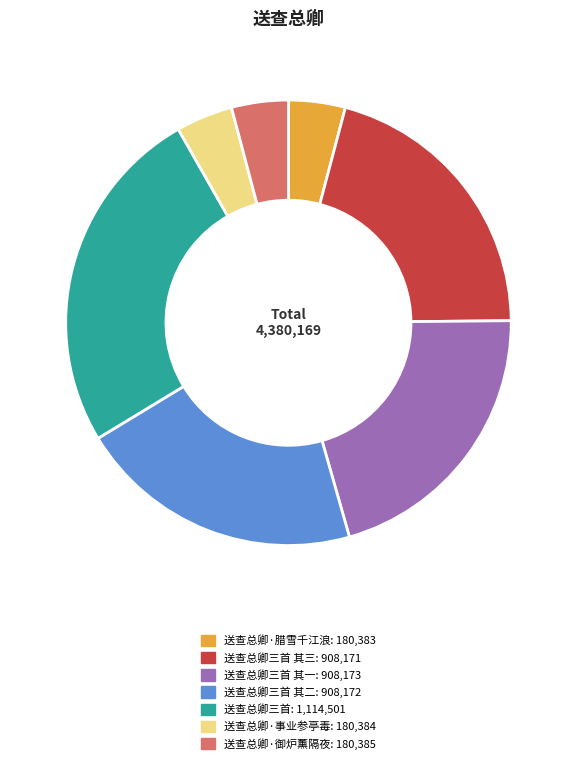

Is there any slice that represents more than half of the pie?

No